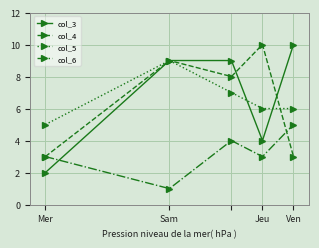

Reading left to right, transcribe all the data shown in this chart.

col_3: 2	9	9	4	10
col_4: 3	9	8	10	3
col_5: 5	9	7	6	6
col_6: 3	1	4	3	5